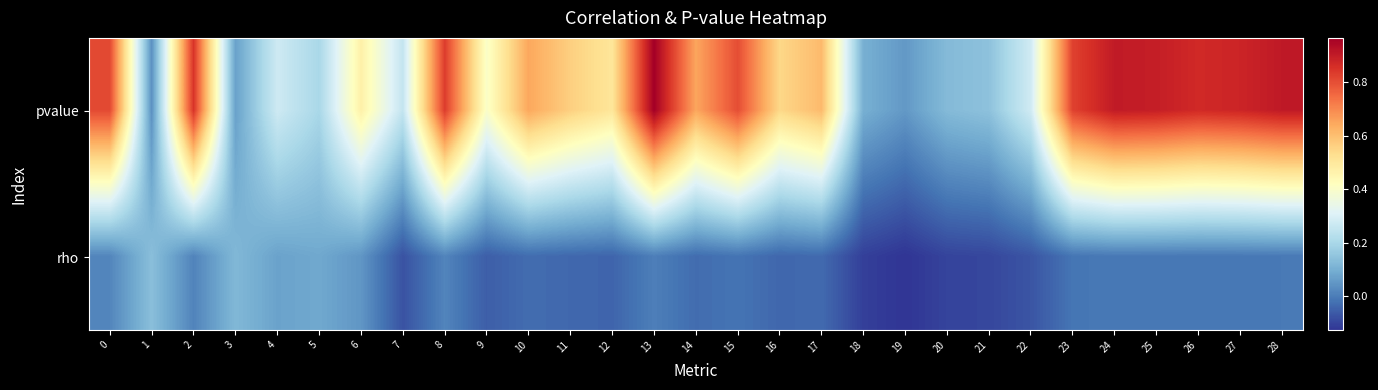

Reading right to left, what are all the values shown in this chart?

pvalue: 28=0.9	27=0.9	26=0.9	25=0.9	24=0.9	23=0.8	22=0.3	21=0.1	20=0.1	19=0.1	18=0.1	17=0.6	16=0.5	15=0.8	14=0.6	13=1.0	12=0.5	11=0.6	10=0.6	9=0.4	8=0.8	7=0.3	6=0.5	5=0.2	4=0.3	3=0.1	2=0.9	1=0.0	0=0.8
rho: 28=-0.0	27=-0.0	26=-0.0	25=-0.0	24=-0.0	23=-0.0	22=-0.1	21=-0.1	20=-0.1	19=-0.1	18=-0.1	17=-0.0	16=-0.0	15=-0.0	14=-0.0	13=0.0	12=-0.0	11=-0.0	10=-0.0	9=-0.1	8=0.0	7=-0.1	6=0.0	5=0.1	4=0.1	3=0.1	2=0.0	1=0.1	0=0.0